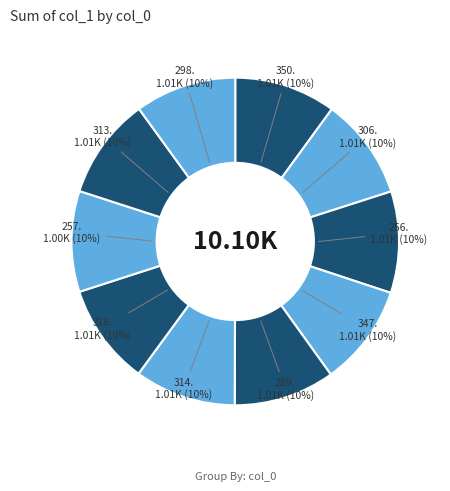

How many segments does this pie chart have?

10